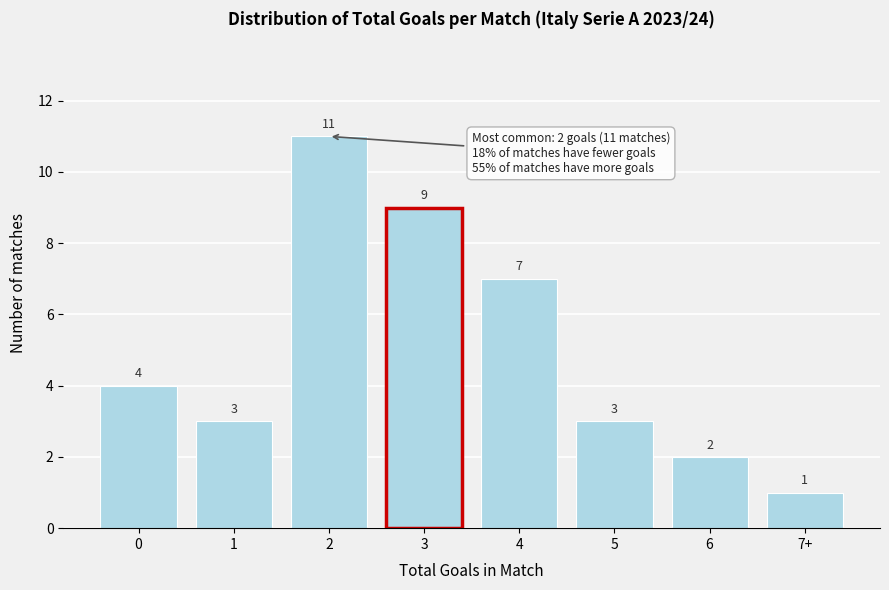

Reading left to right, extract all data points from this chart.

4	3	11	9	7	3	2	1